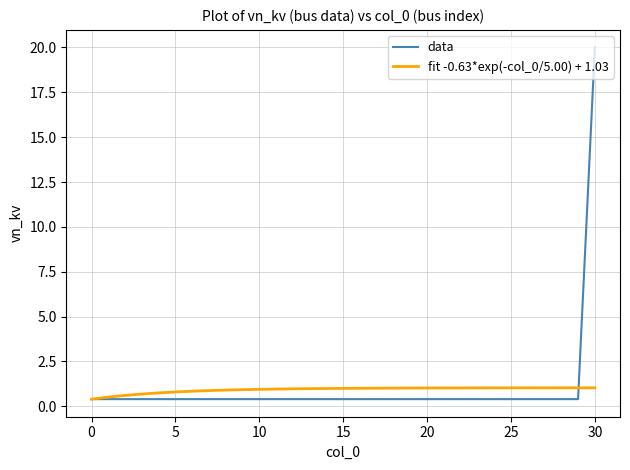

What is the minimum value shown in the chart?

0.4